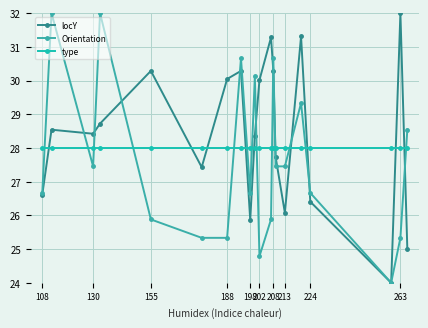

True or false: locY and type intersect in this chart.

True